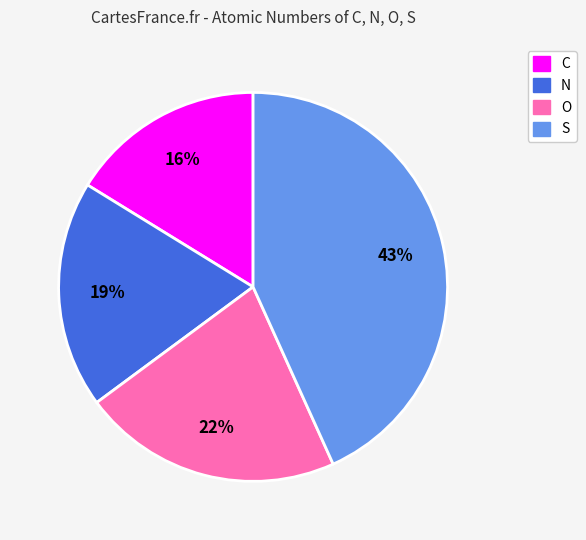

To the nearest percent, what is the combined percentage of C and O?

38%